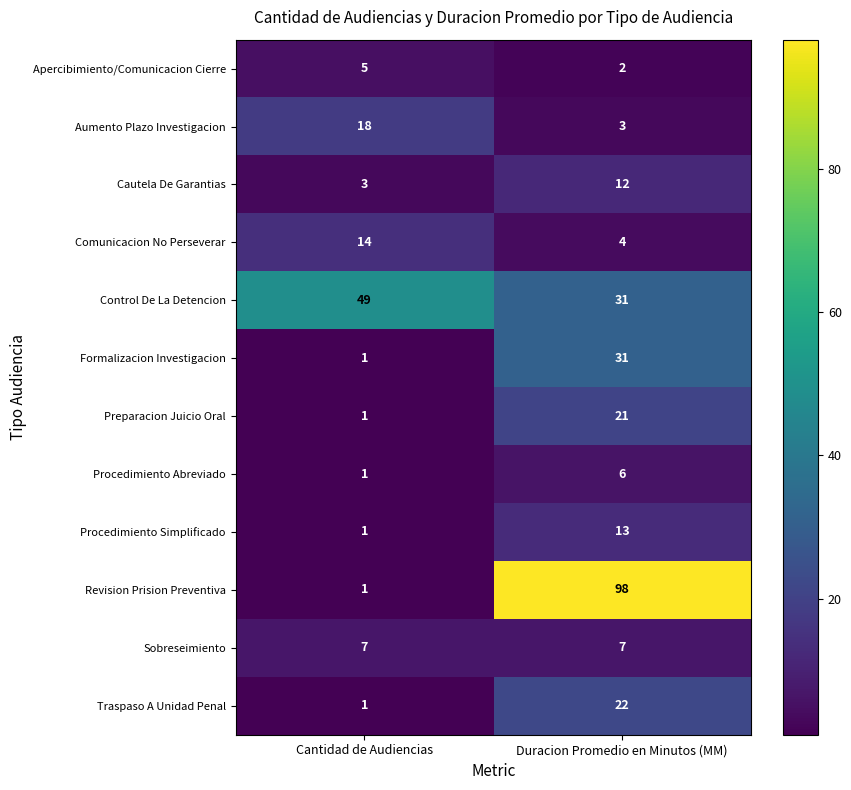

What is the spread (max minus min) of values at Duracion Promedio en Minutos (MM)?

96